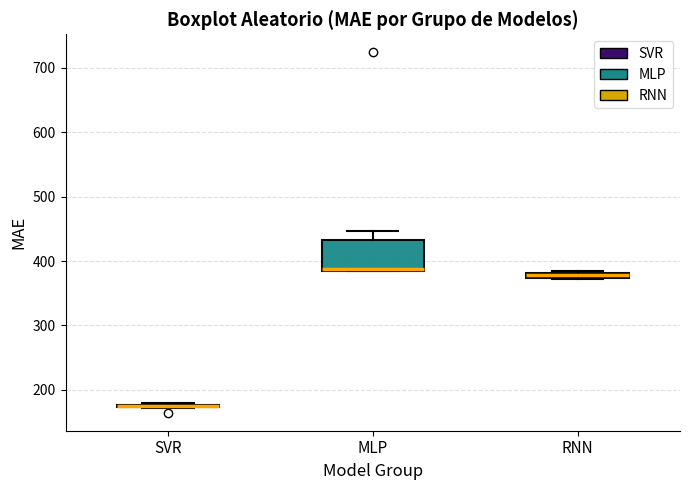

Where is the lower edge of the box for SVR on the y-axis? The values are not printed on the chart, so give them approximately, as read against the axis.

170